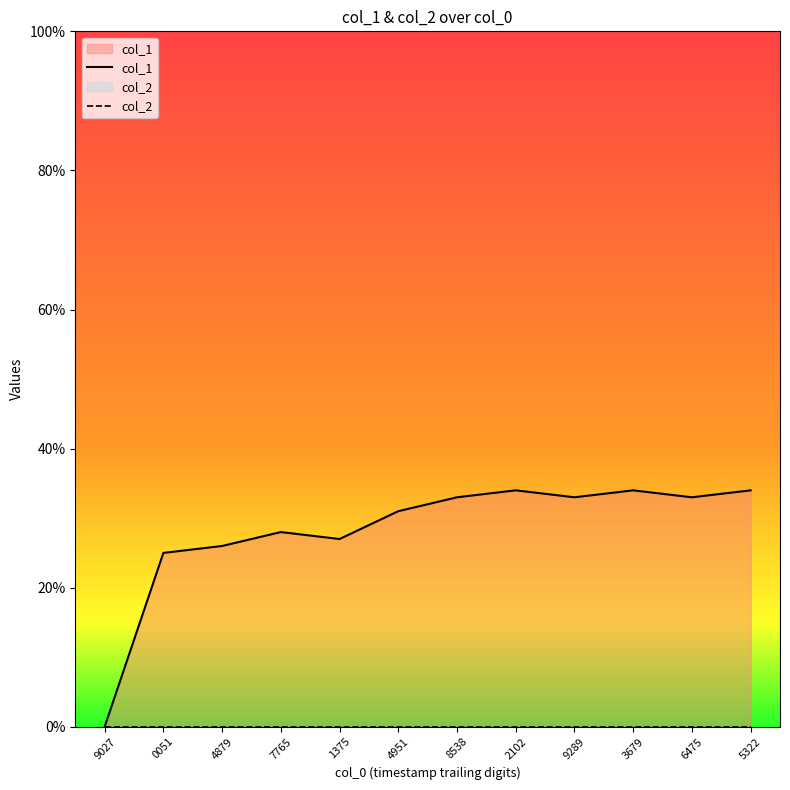

How many values are below 33?

6